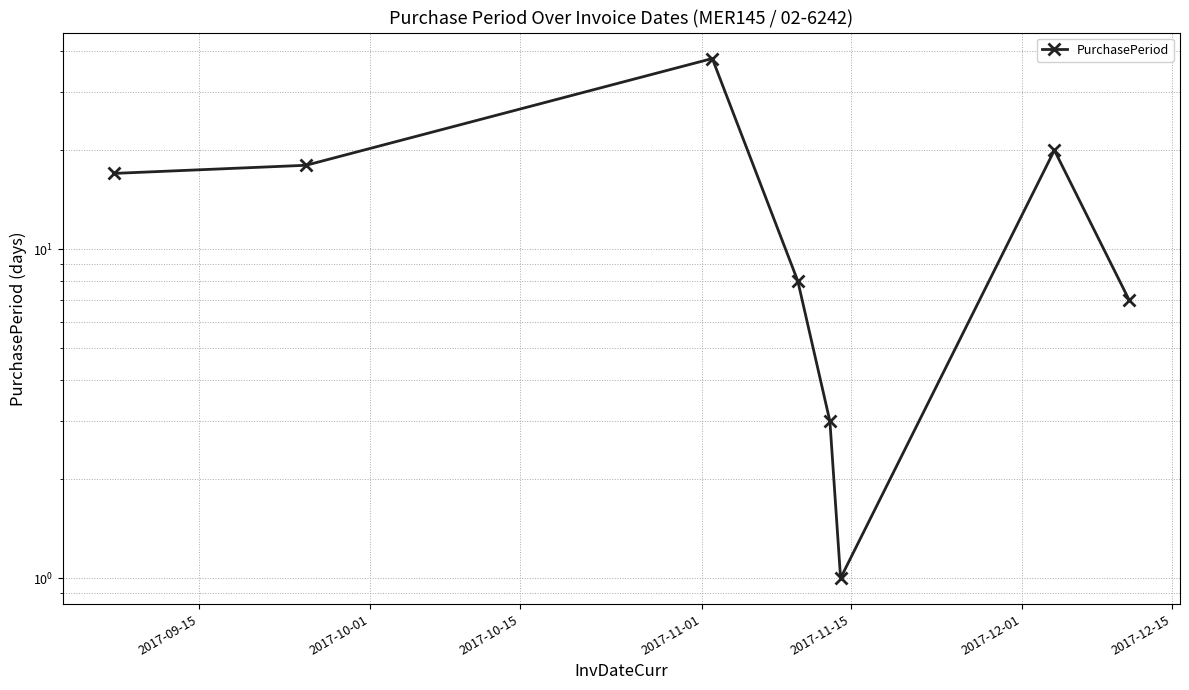

True or false: the data has more than 0 interior local peaks.

True